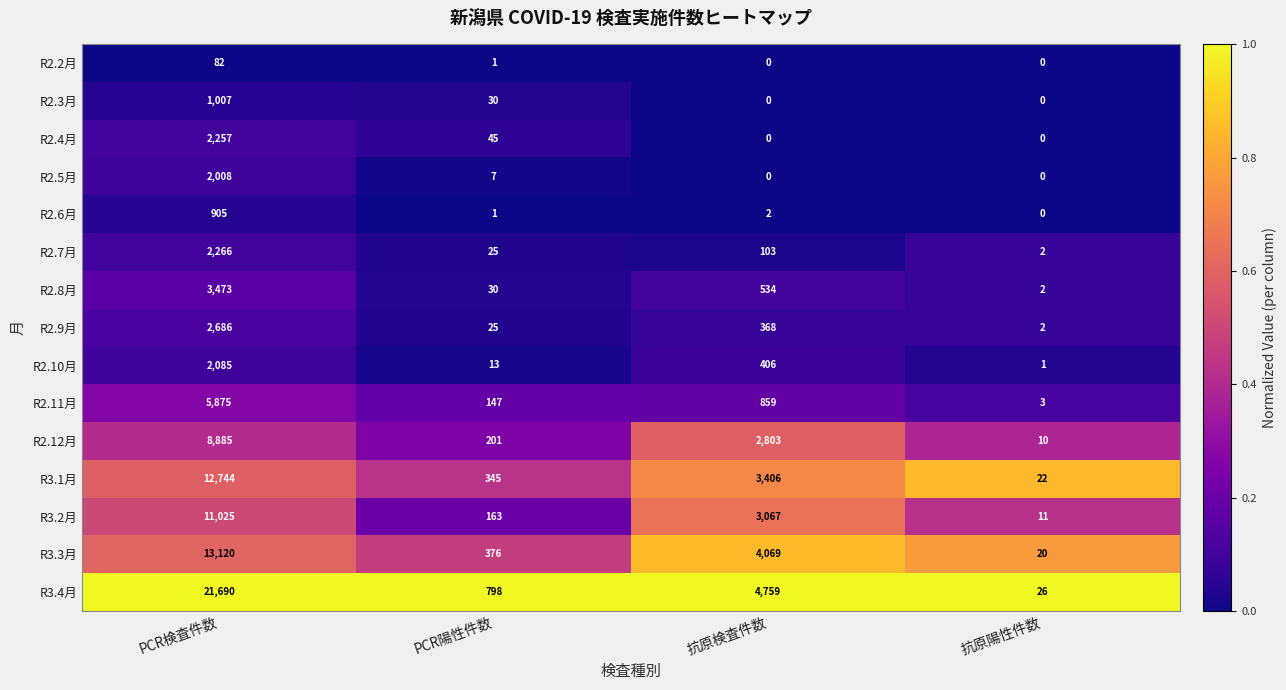

Which series has the widest spread of values?

R3.4月